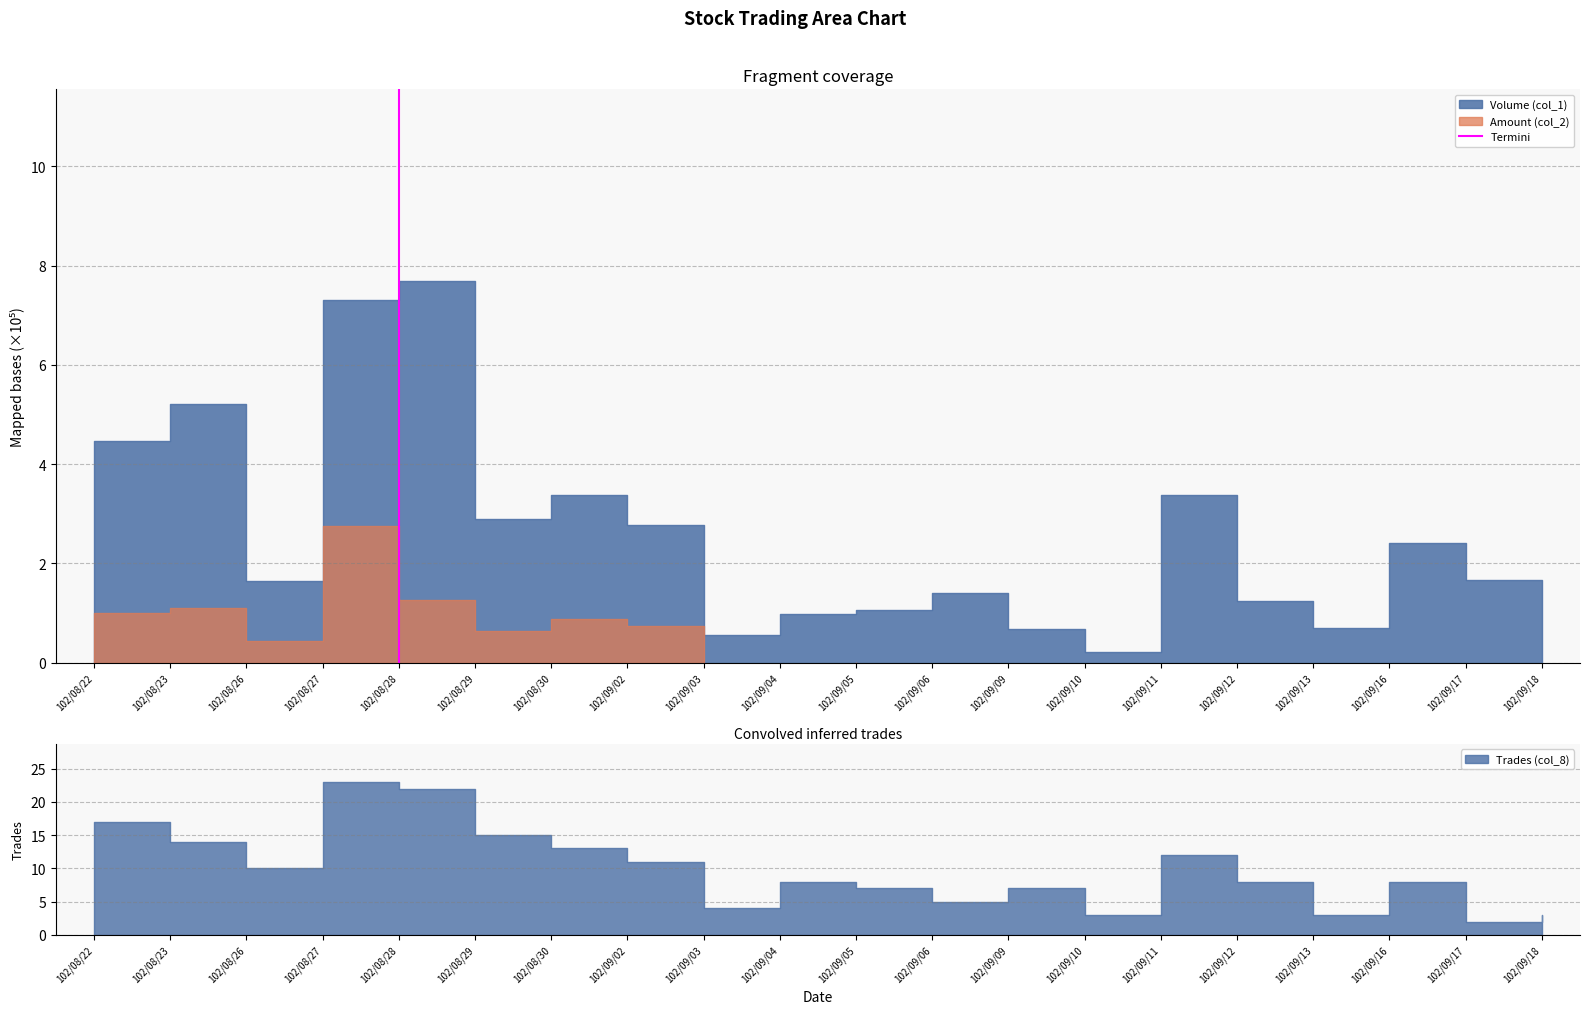

The value at 102/08/28 is 1. True or false?

False